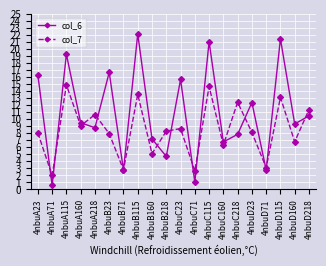

What is the maximum value shown in the chart?

22.1